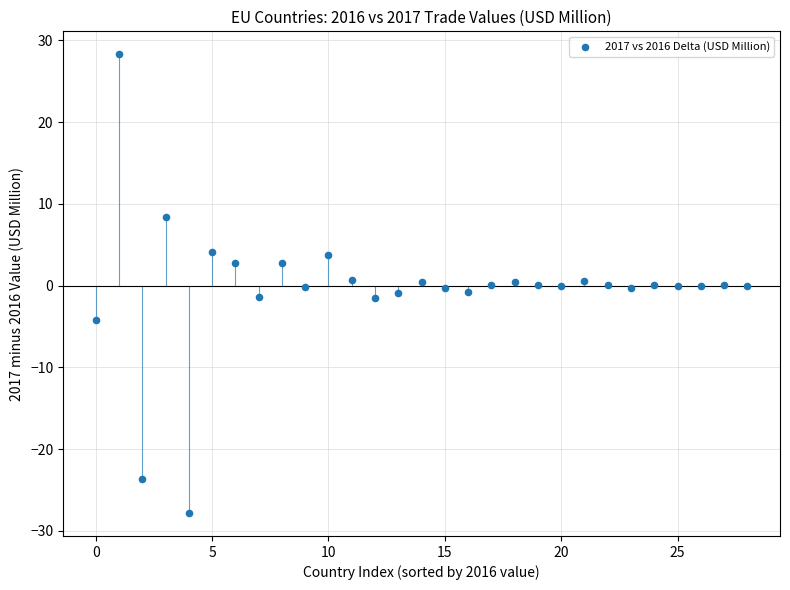

What is the range of Y values (max minus min)?

56.1